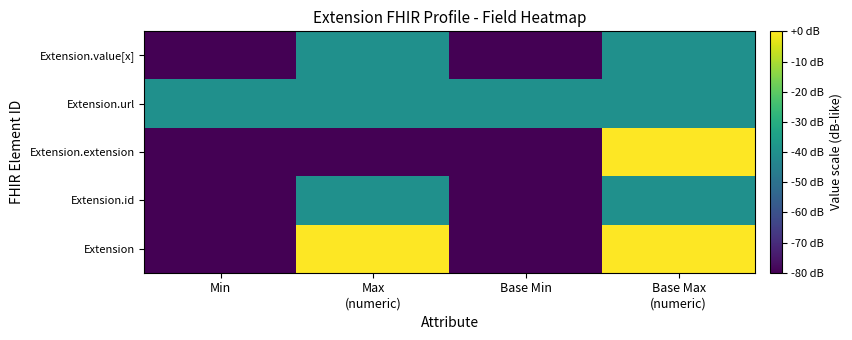

What is the difference between the highest and lowest values at Max
(numeric)?

80